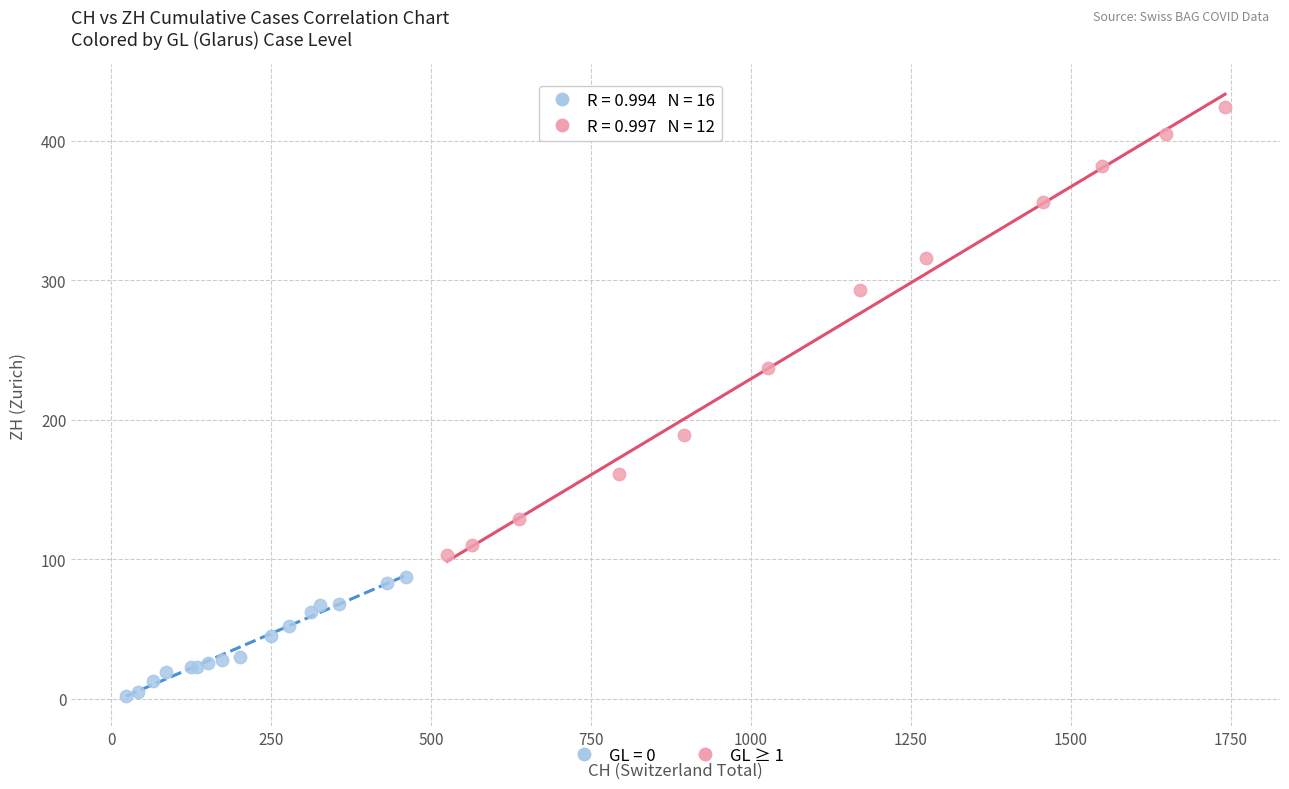

Which series reaches the minimum Y coordinate?

GL = 0